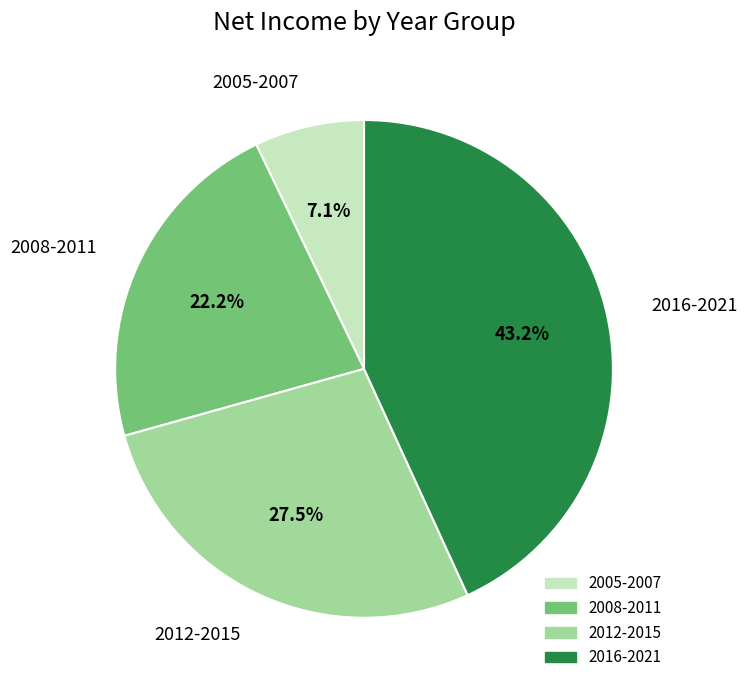

Does any single category account for the majority?

No